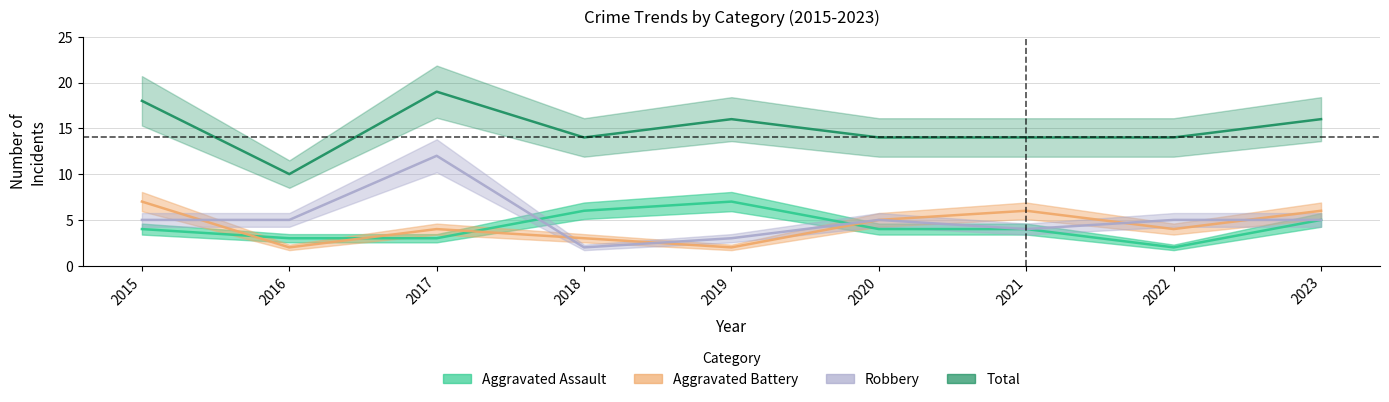

What is the value of the Aggravated Assault point at the 9th from the left?

5